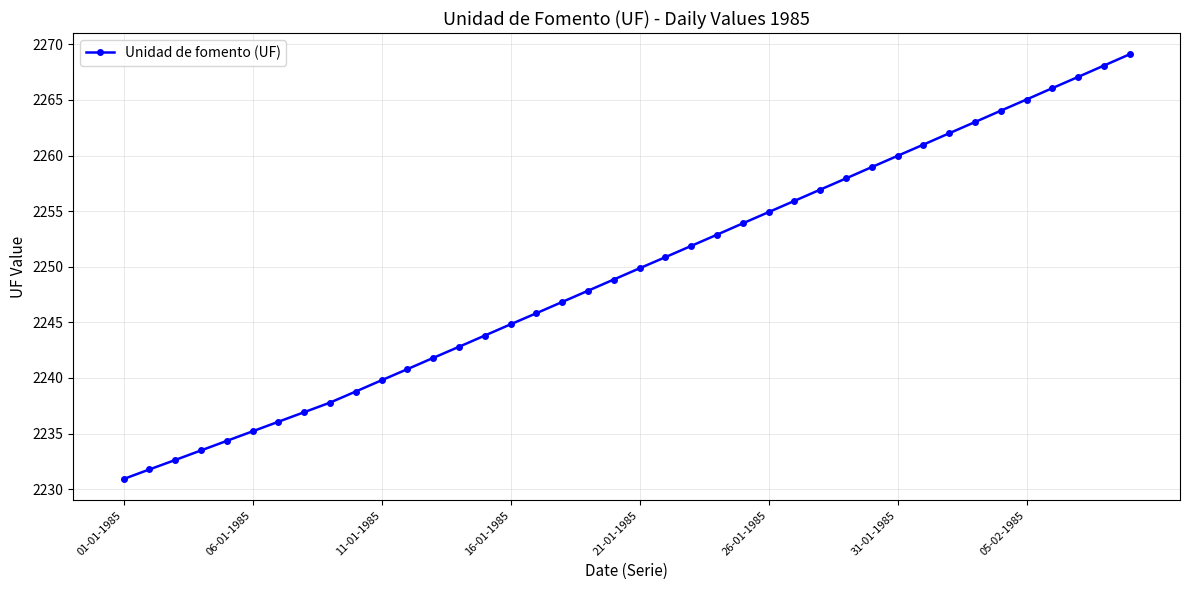

True or false: the data has more than 0 interior local peaks.

False